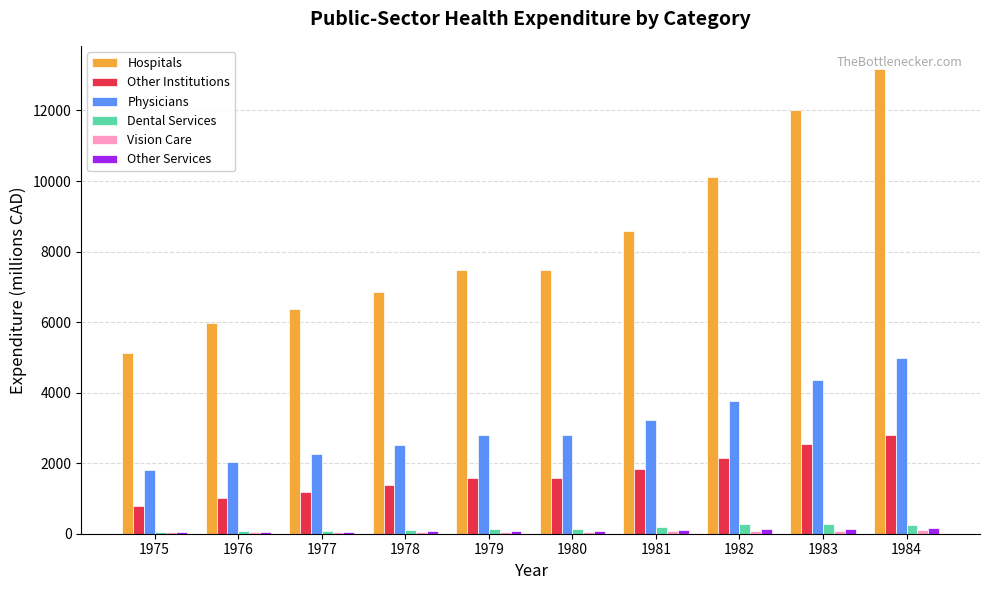

The value of Dental Services at 1984 is 260.7. True or false?

True